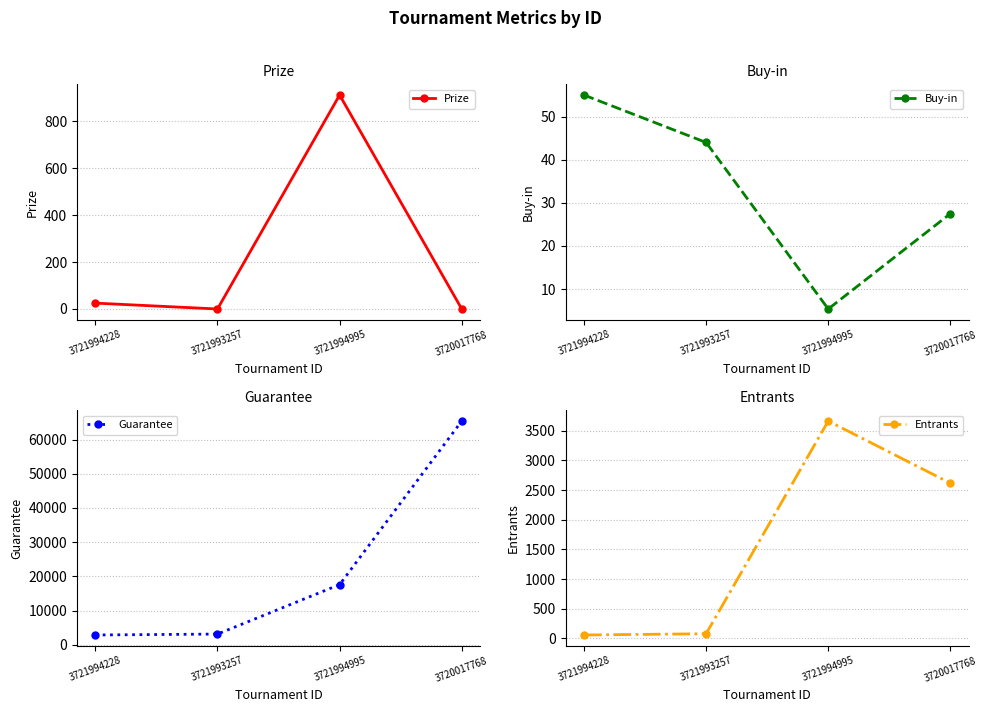

Rank the series by their maximum value, from lowest to highest.

Buy-in, Prize, Entrants, Guarantee